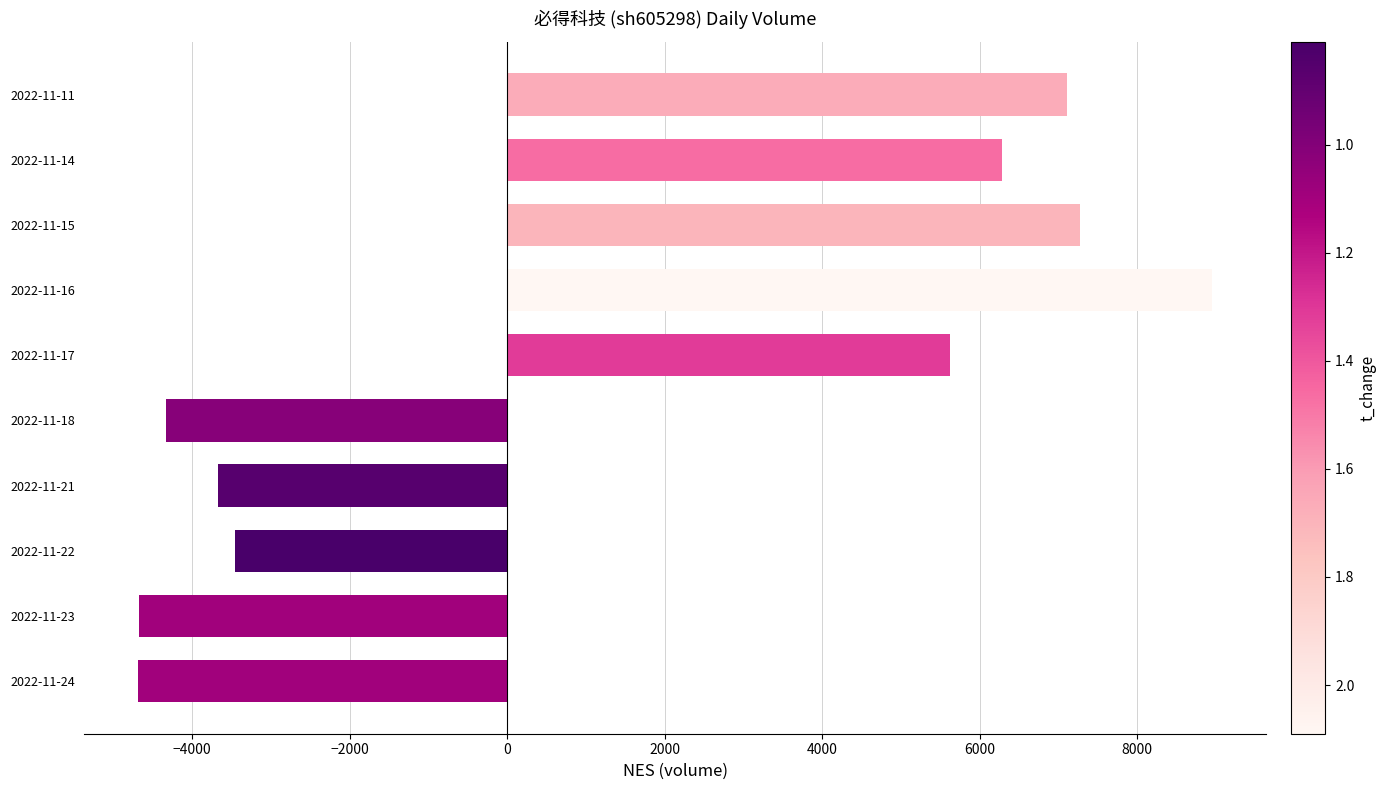

Between 2022-11-18 and 2022-11-15, which is larger?

2022-11-15